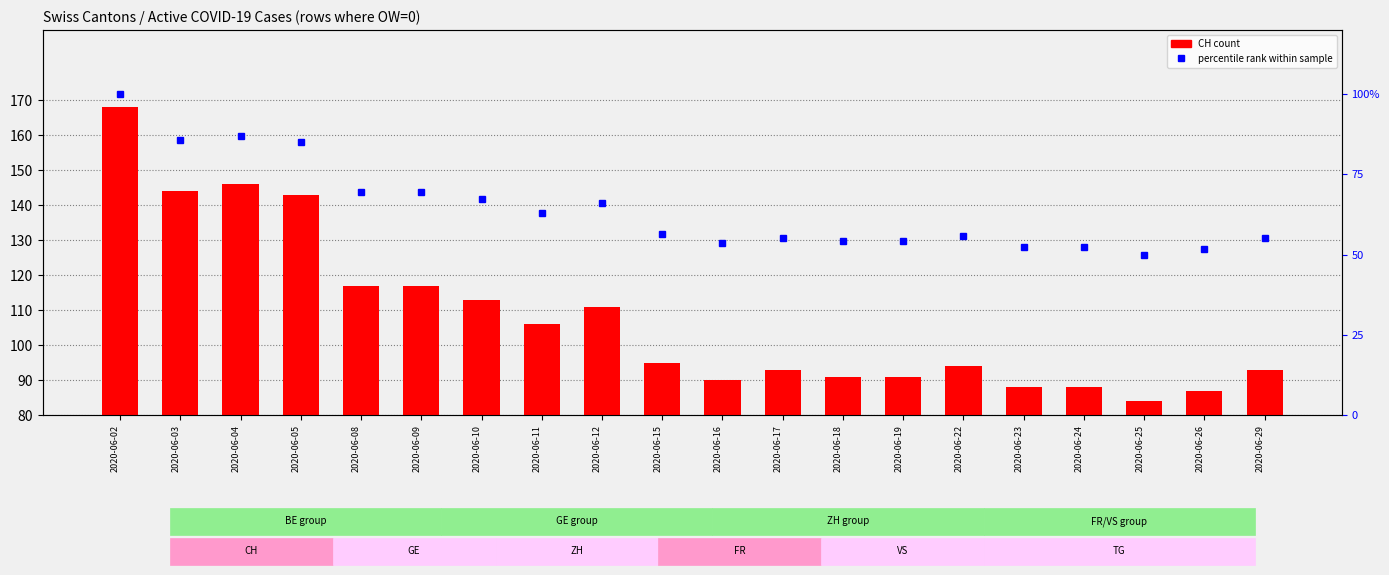

Which series changed the most between 2020-06-12 and 2020-06-22?

CH (total)